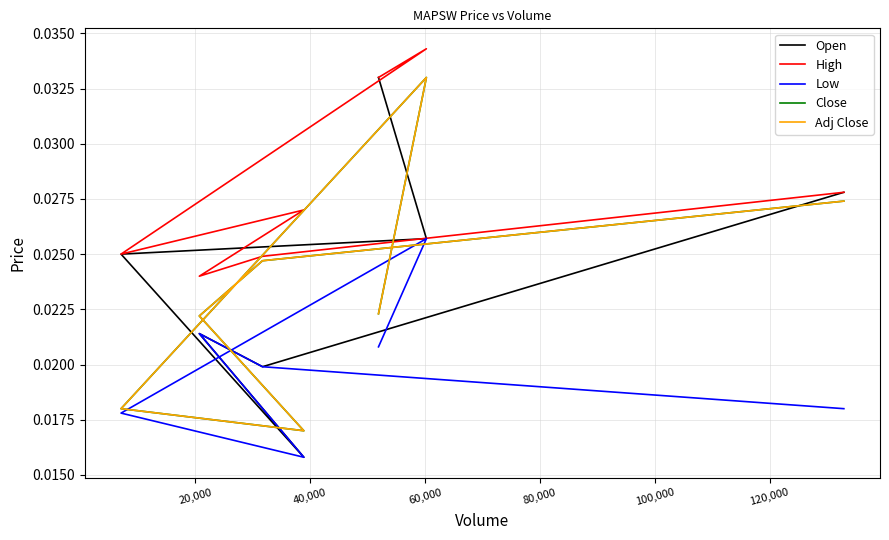

Which series has the widest spread of values?

Open